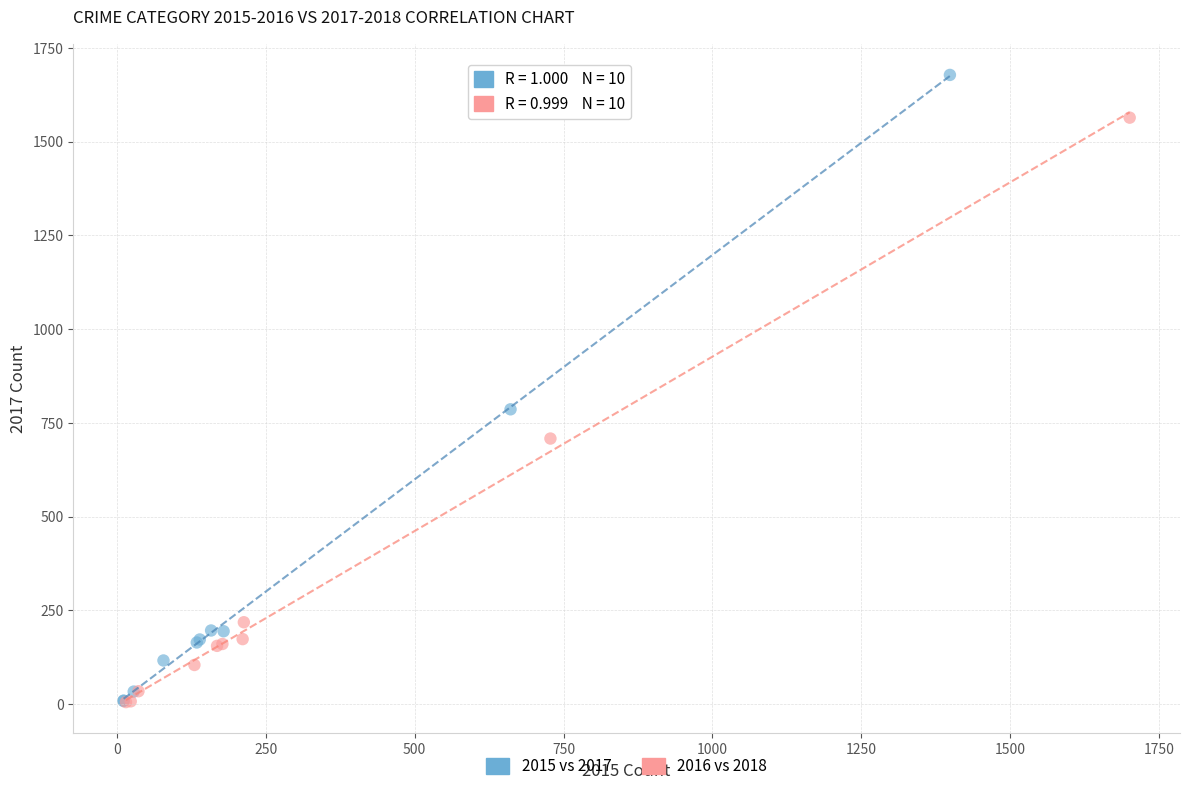

What are all the series names shown in the legend?

2015 vs 2017, 2016 vs 2018